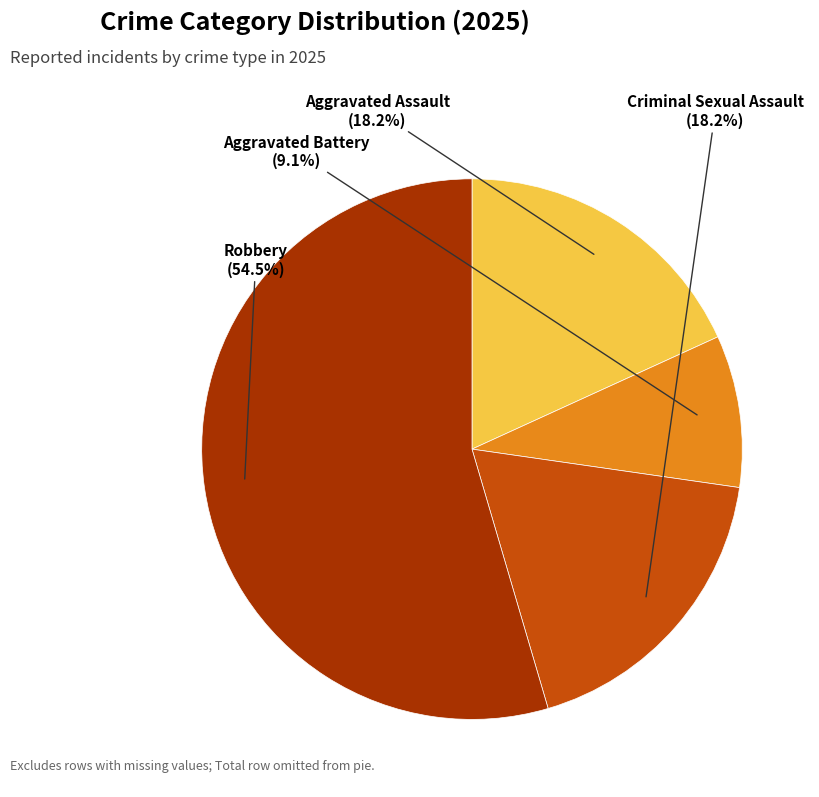

To the nearest percent, what is the combined percentage of Aggravated Assault and Criminal Sexual Assault?

36%